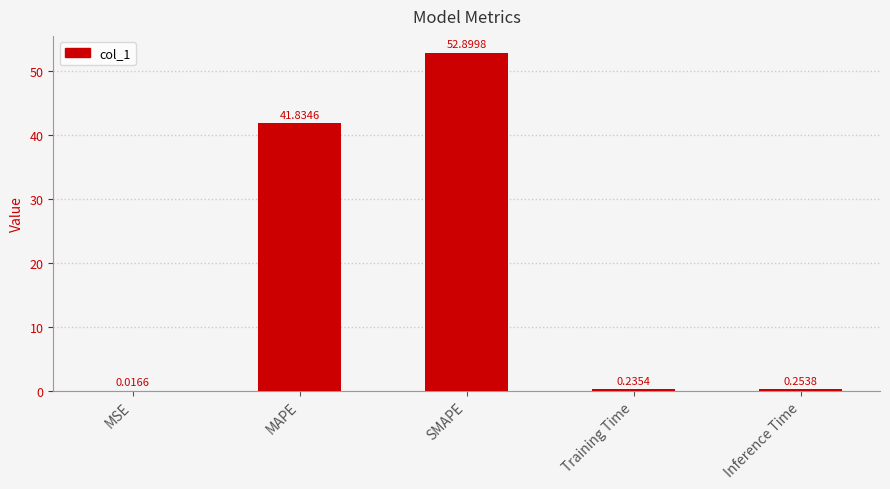

What is the sum of all values?

95.2